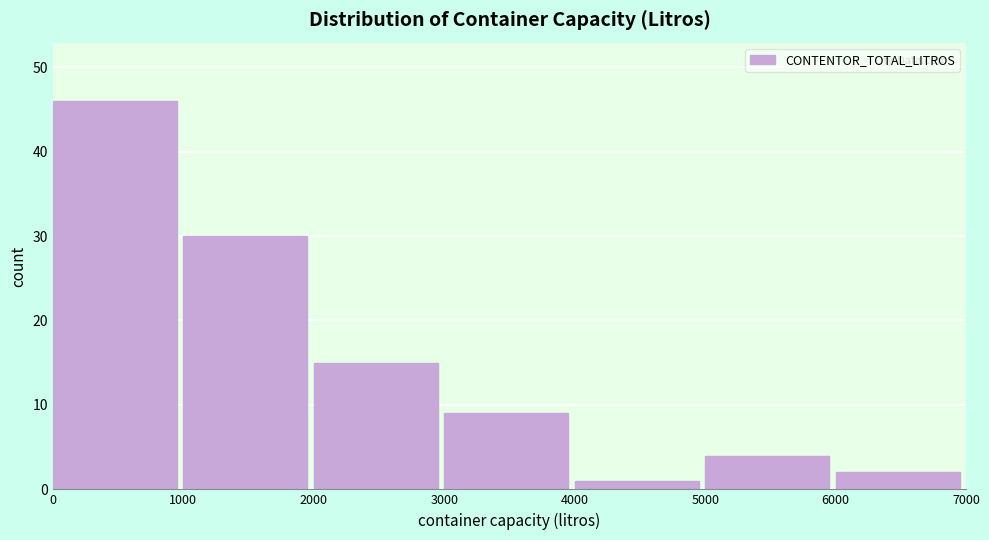

Reading left to right, transcribe this chart: for each bar, give the range it covers on the x-axis and its height. The values are not printed on the chart, so give them approximately, as read against the axis.

0 to 1000: 46
1000 to 2000: 30
2000 to 3000: 15
3000 to 4000: 9
4000 to 5000: 1
5000 to 6000: 4
6000 to 7000: 2